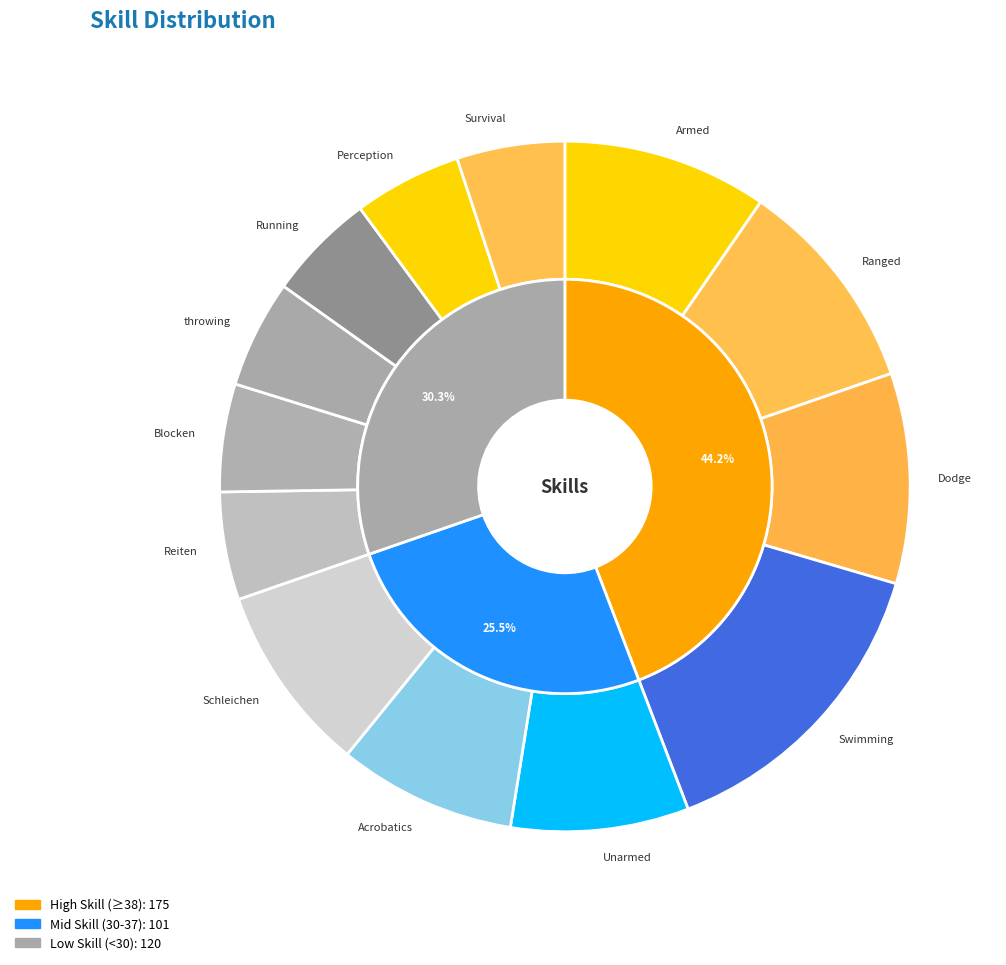

What percentage is the Schleichen slice, to the nearest percent?

9%